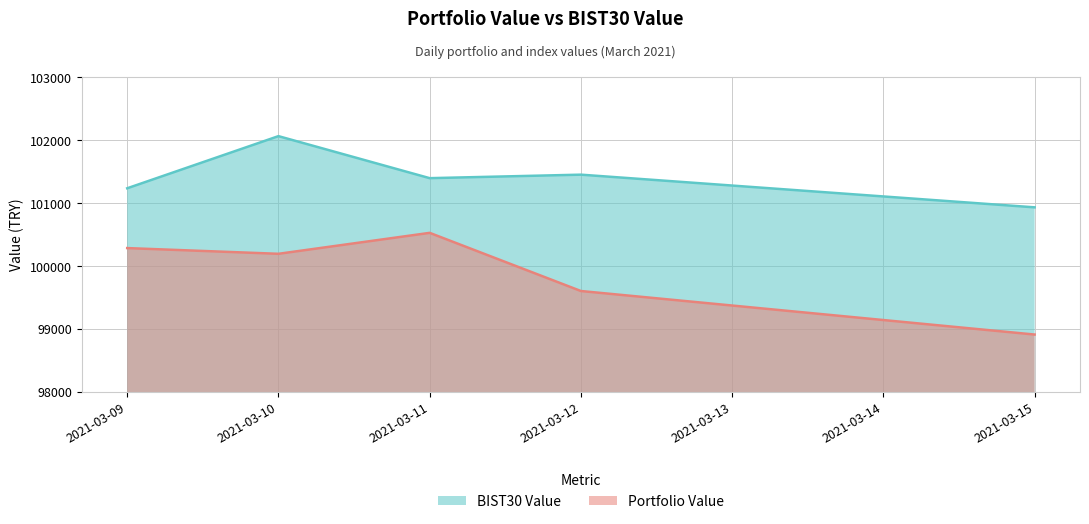

Which category has the lowest value in the BIST30 Value series?

2021-03-15